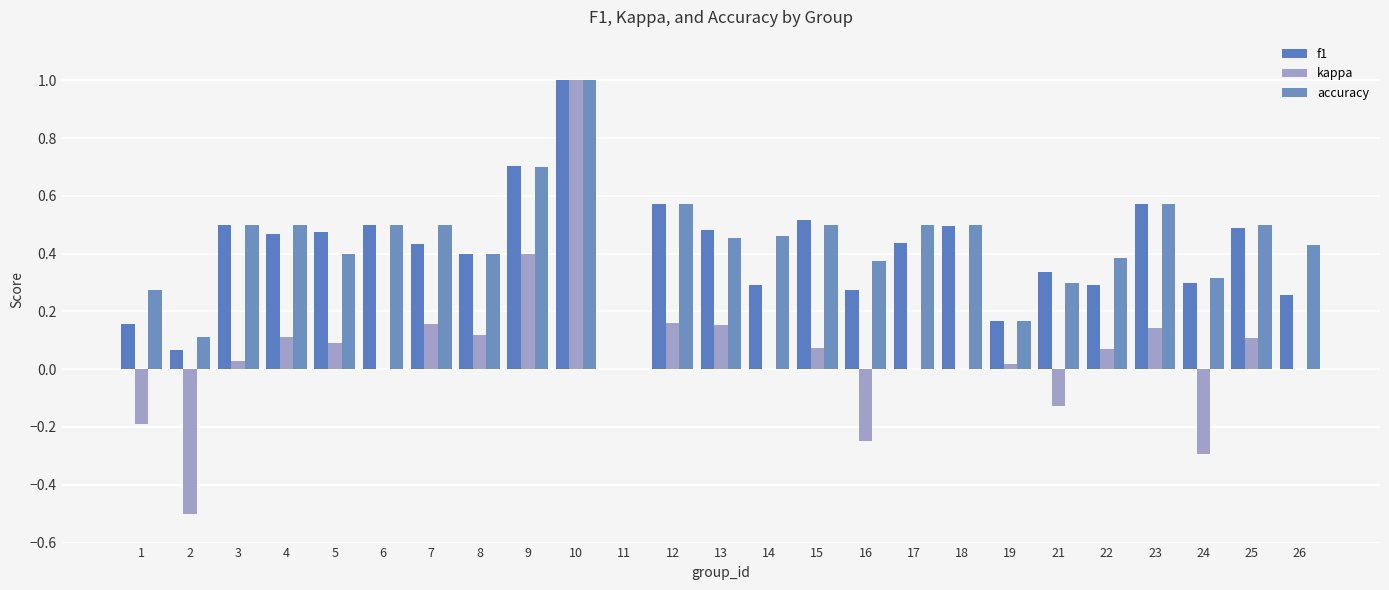

What is the difference between the maximum and minimum values in the accuracy series?

1.0